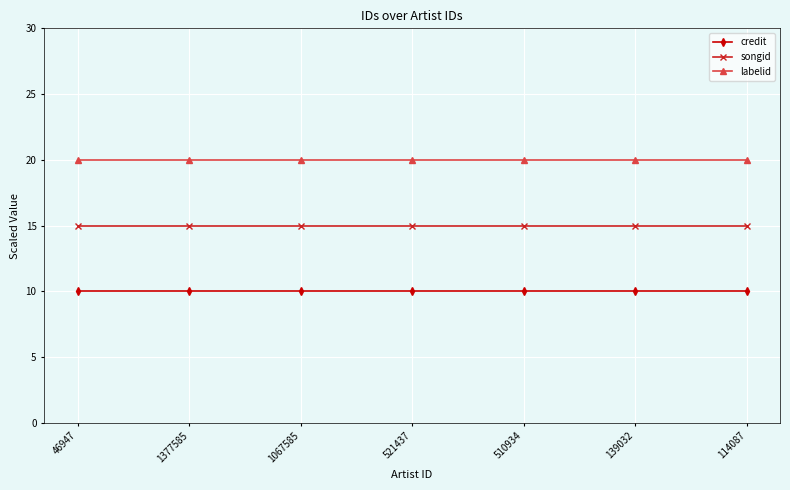

What is the approximate value of songid at 510934?

15